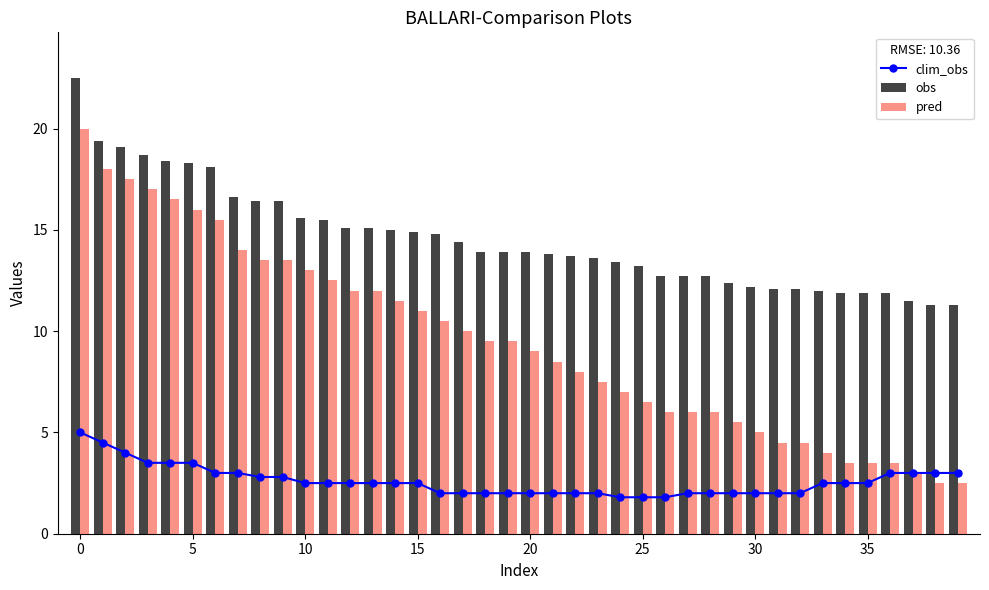

At which label is pred closest to 11?

15